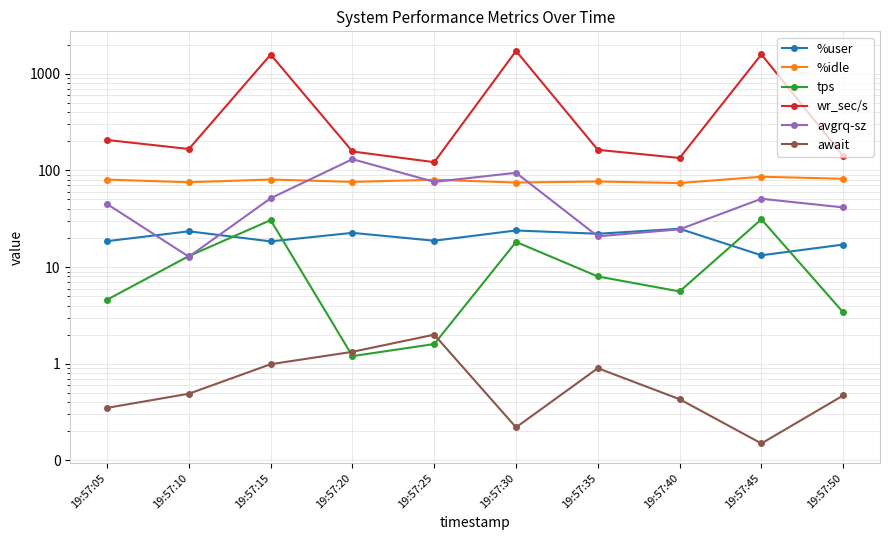

What is the maximum value shown in the chart?

1718.4